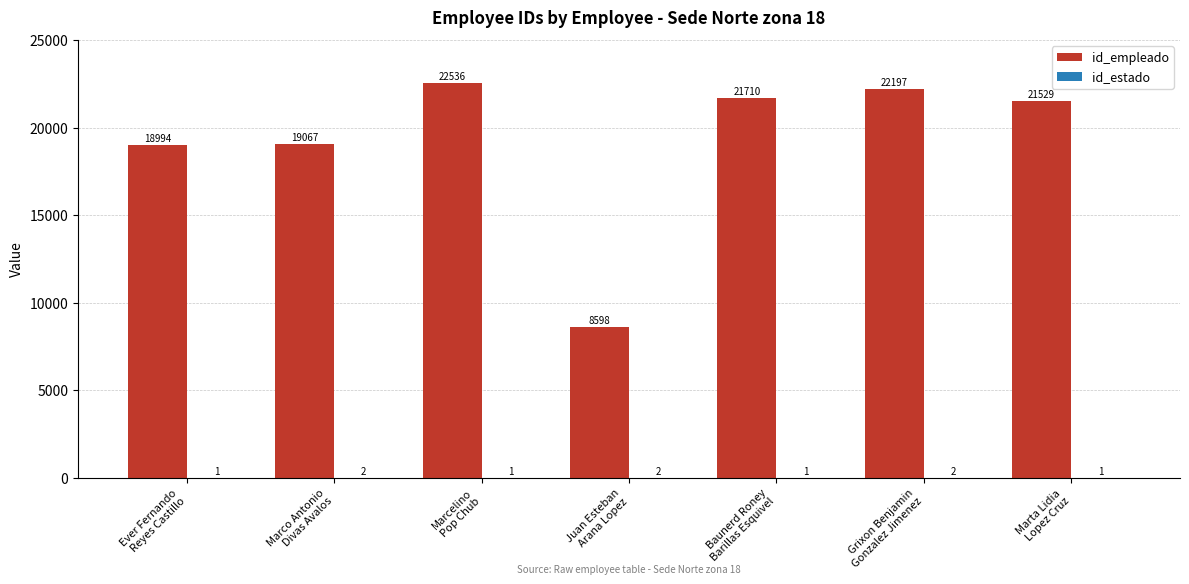

What is the greatest value displayed?

22536